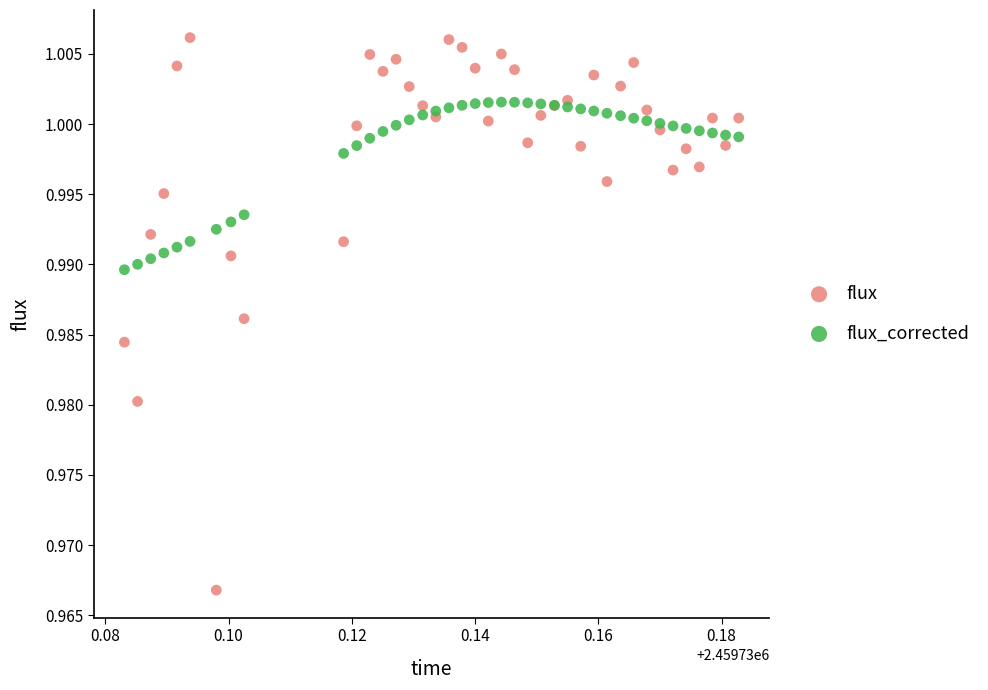

Which series reaches the maximum Y coordinate?

flux